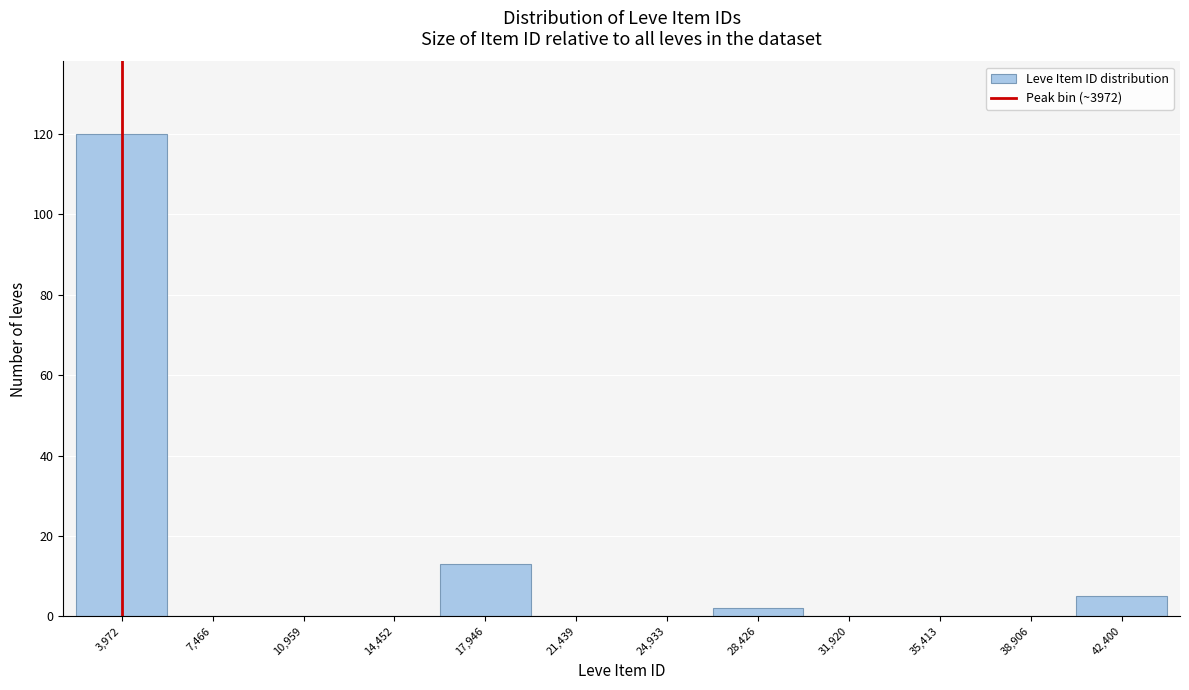

How tall is the bar that spans 16000 to 19500 on the x-axis? Neither the bar edges nor the heights are printed on the chart, so give them approximately, as read against the axes.

14